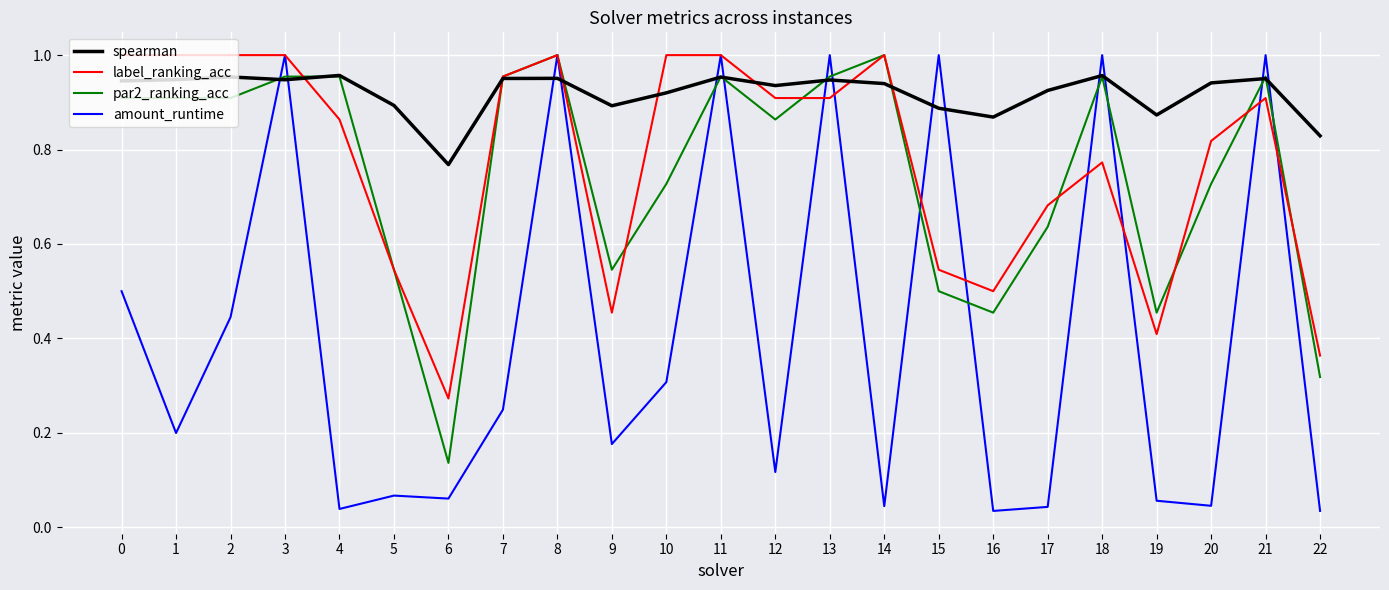

Between 9 and 17, which series saw the biggest shift?

label_ranking_acc